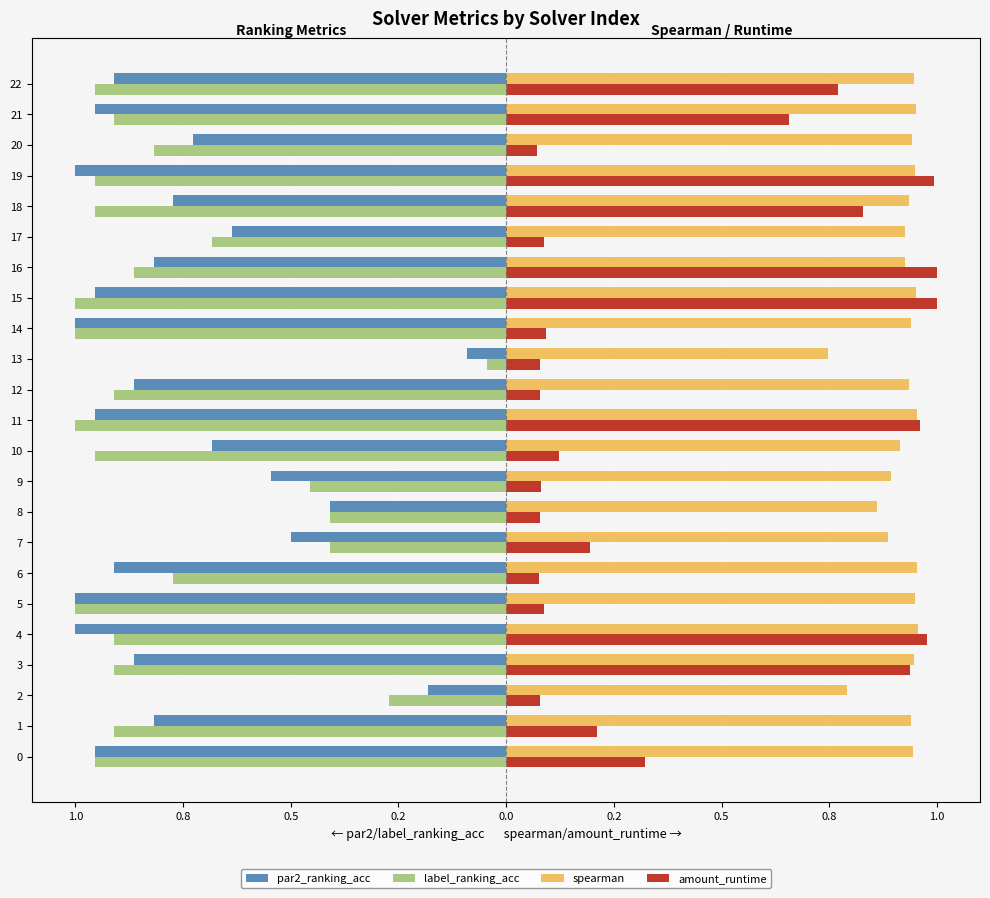

What is the label of the 21st bar from the left?

20